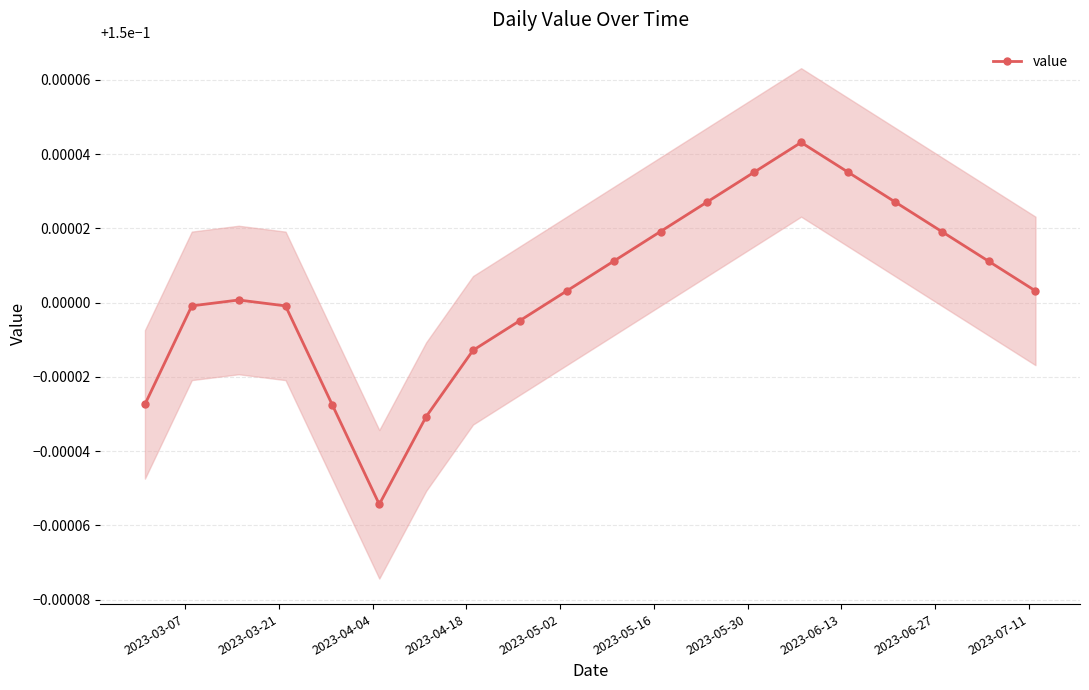

How many values are between 0 and 1?

20